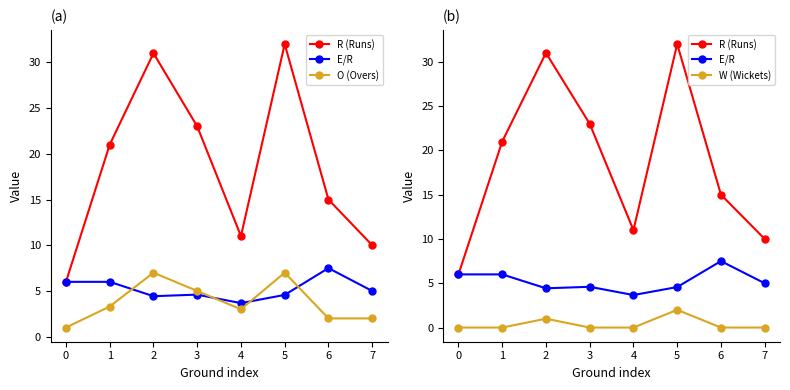

What is the sum of all E/R values?

41.8